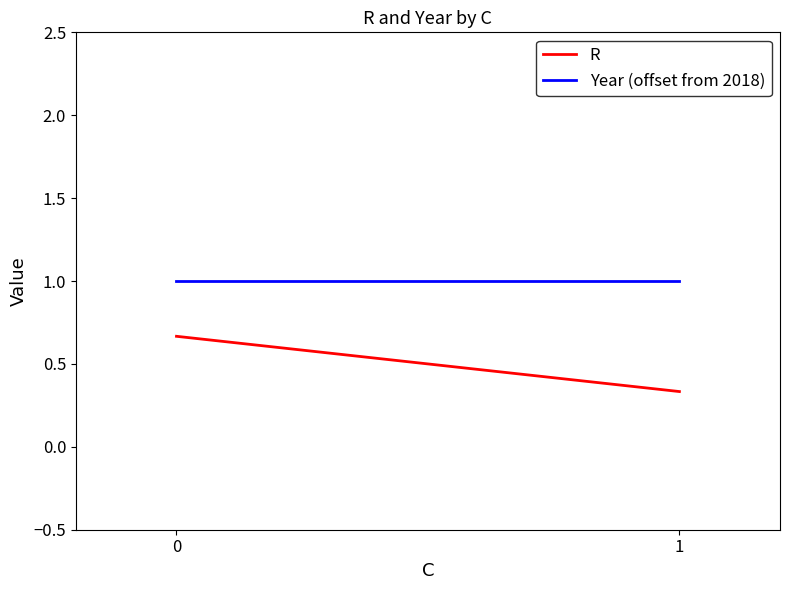

Rank the categories by R value from highest to lowest.

0, 1